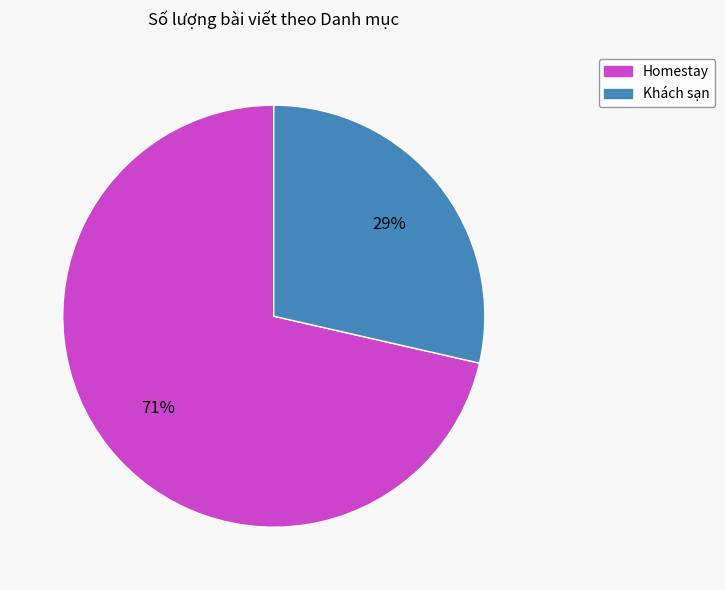

Is there any slice that represents more than half of the pie?

Yes